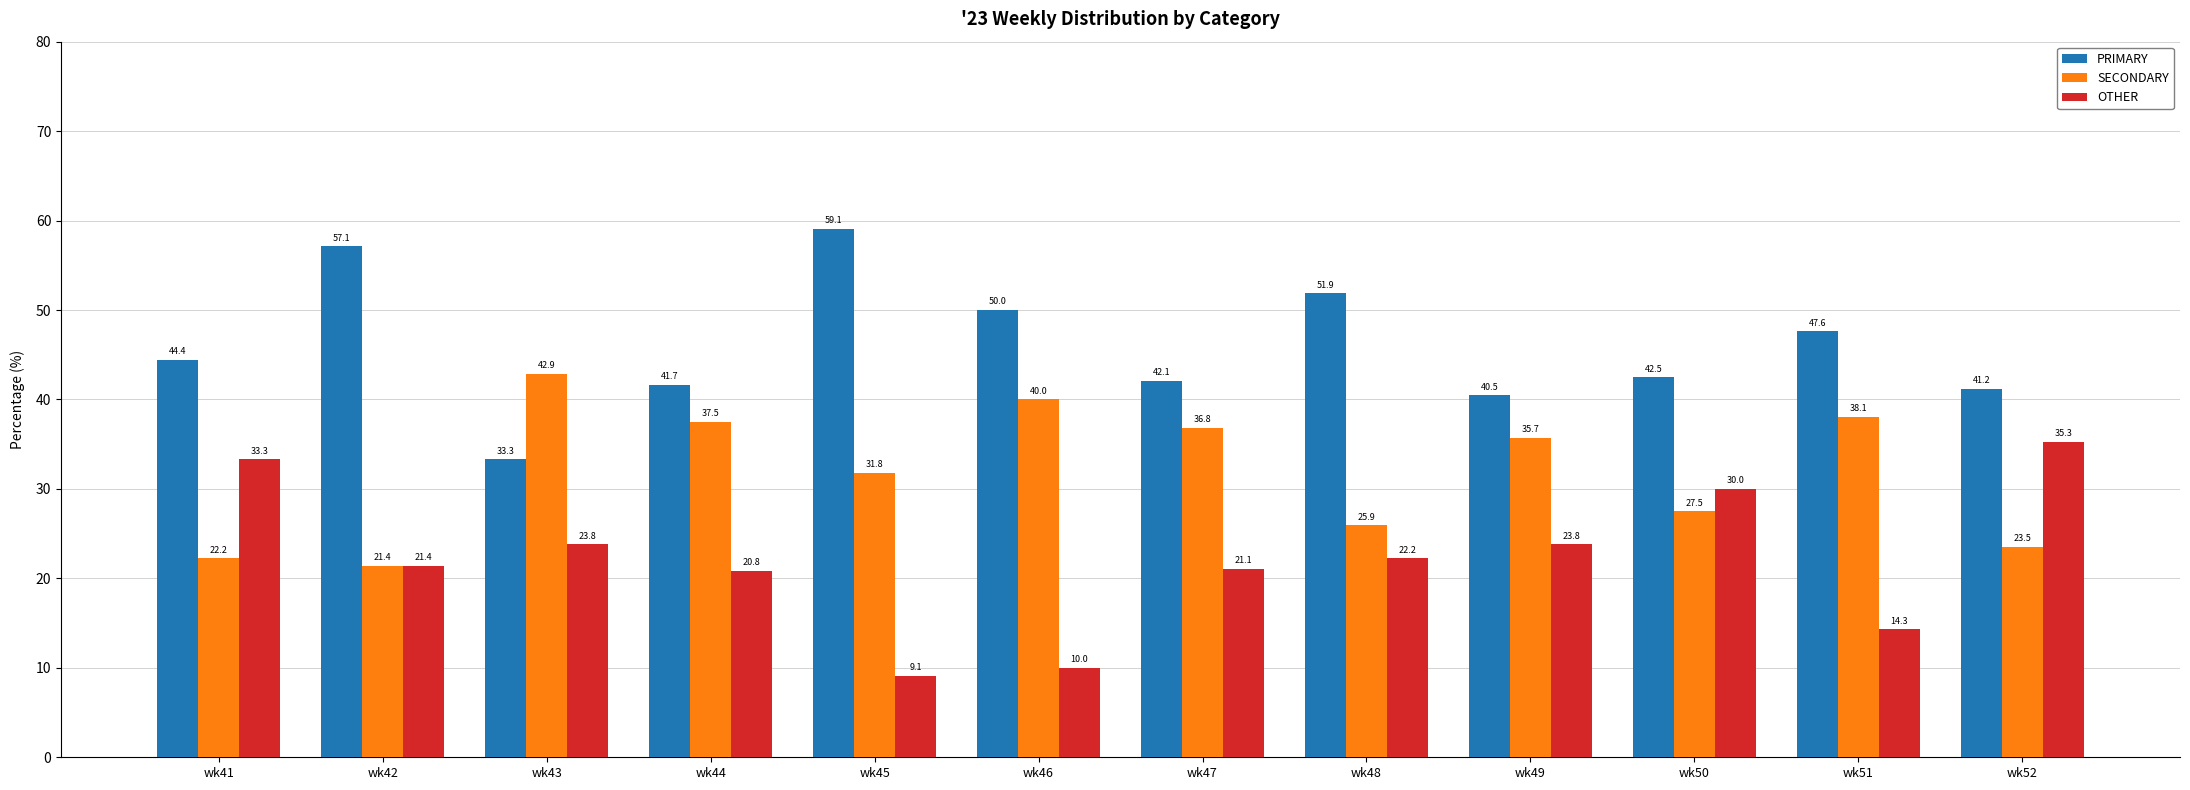

The SECONDARY series shows 35.1 at wk52. True or false?

False